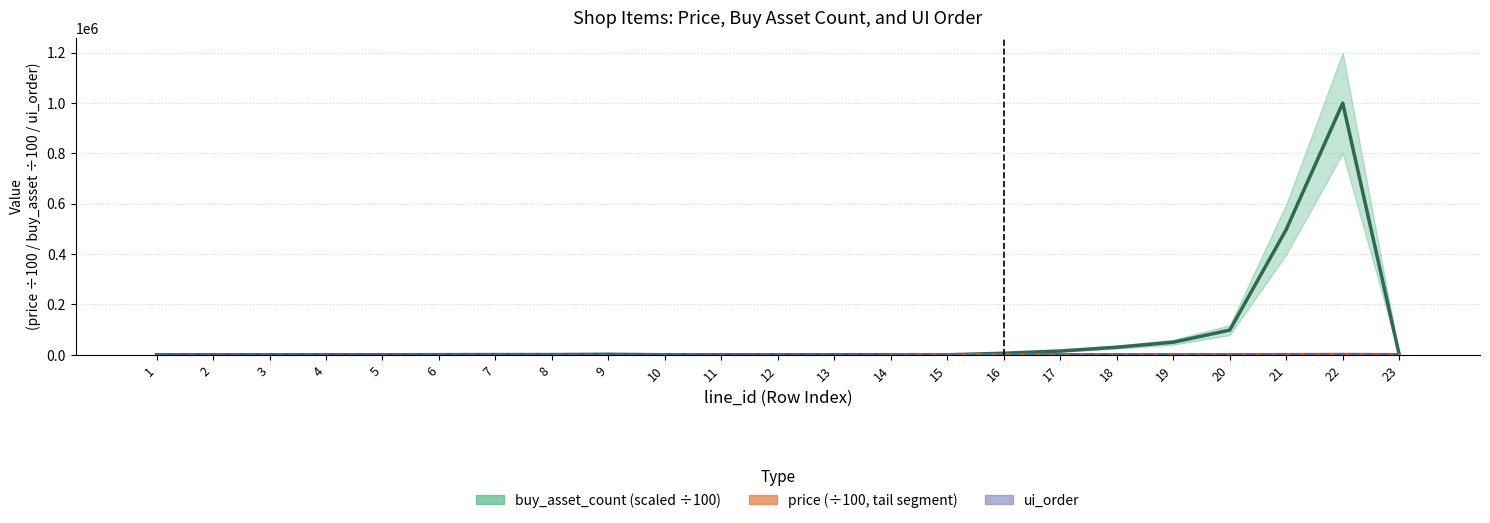

What is the value of the ui_order bar at the 4th from the left?

4.0